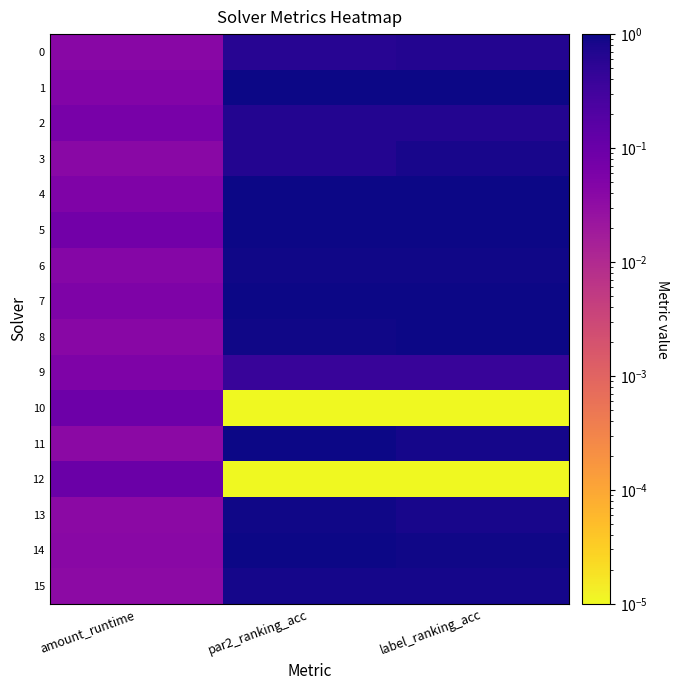

What is the total value across all series at label_ranking_acc?

11.9